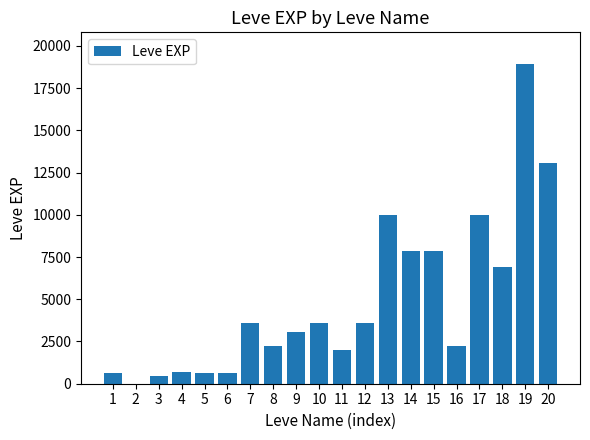

Is it true that the value at 7 is 3600?

True